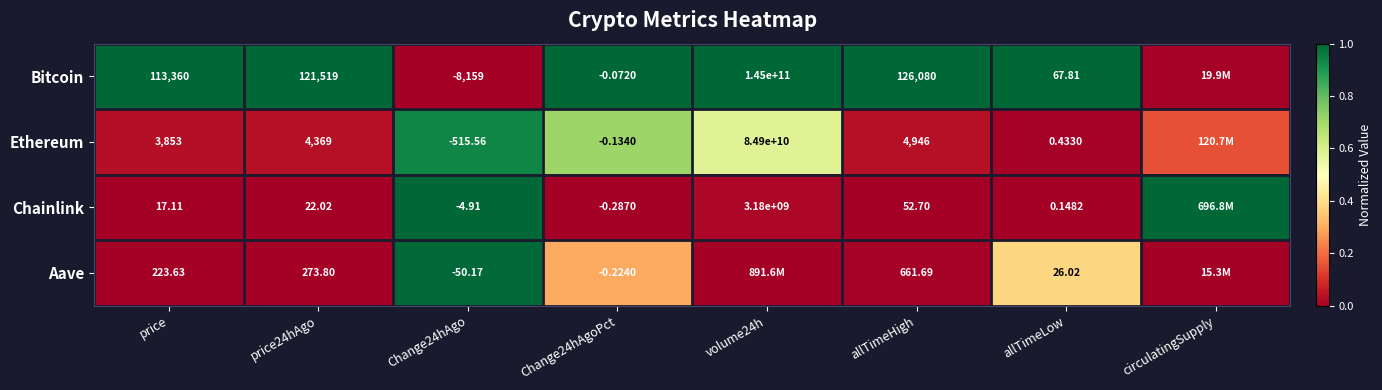

Is the value of Ethereum at Change24hAgoPct greater than the value of Bitcoin at Change24hAgoPct?

No